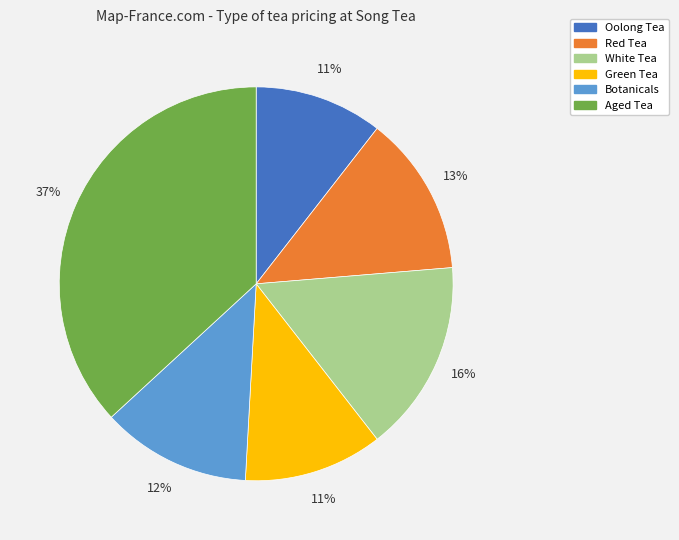

True or false: Botanicals accounts for 1% of the total.

False